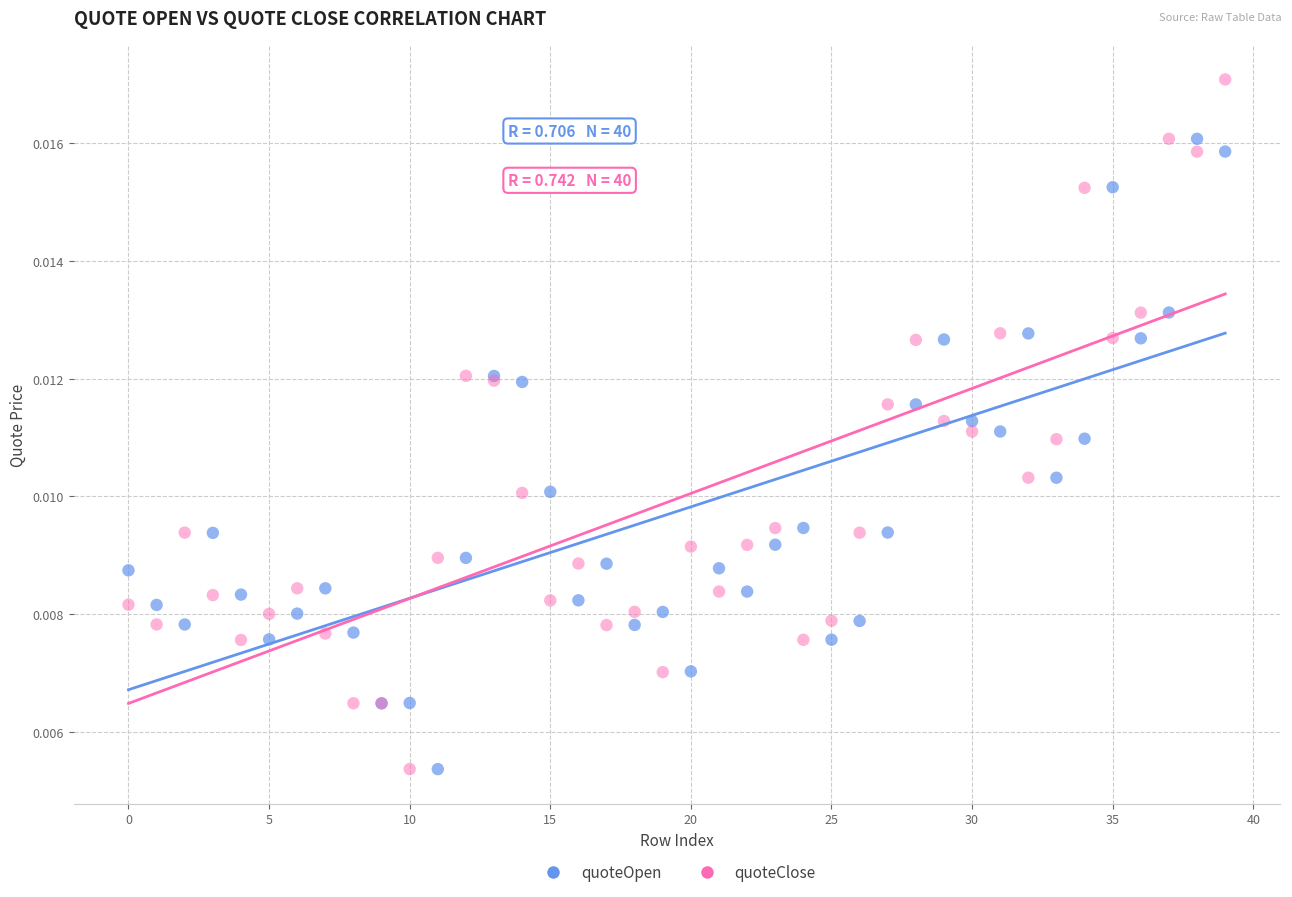

Which series contains the highest Y value?

quoteClose